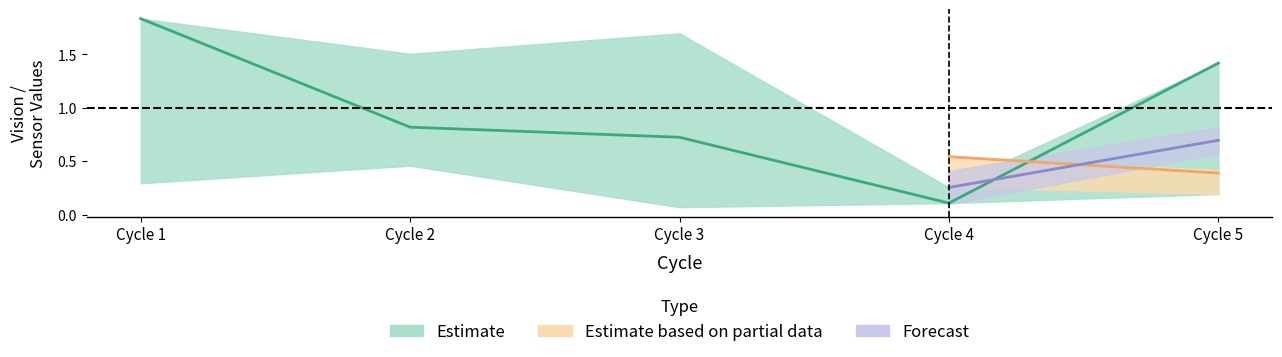

At how many categories does at least one series exceed 1?

4